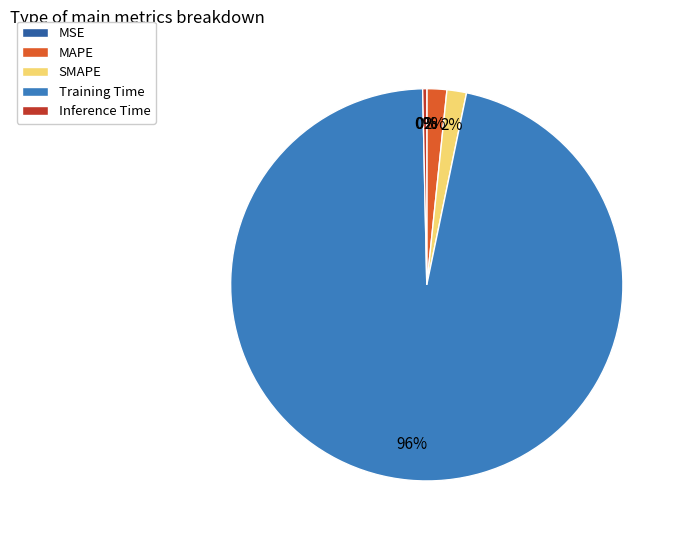

Which category has the biggest portion of the pie?

Training Time